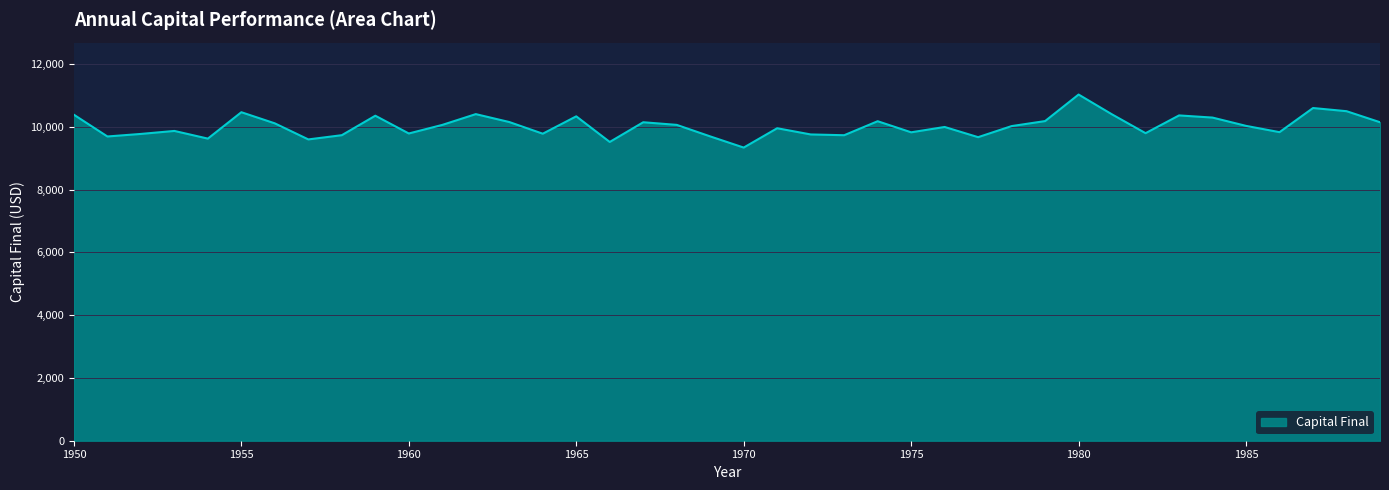

What is the minimum value shown in the chart?

9341.9